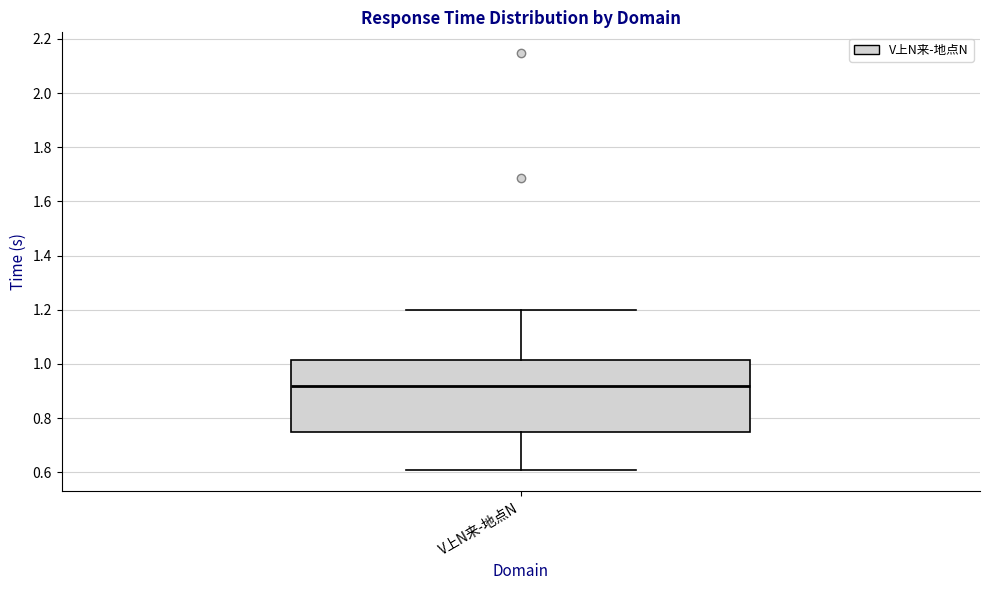

Transcribe this box plot: give where the median line is, the range the box spans, and where the two whiskers end, as read against the y-axis. The values are not printed on the chart, so give them approximately, as read against the axis.

median 0.92, box 0.74 to 1.02, whiskers 0.60 to 1.20